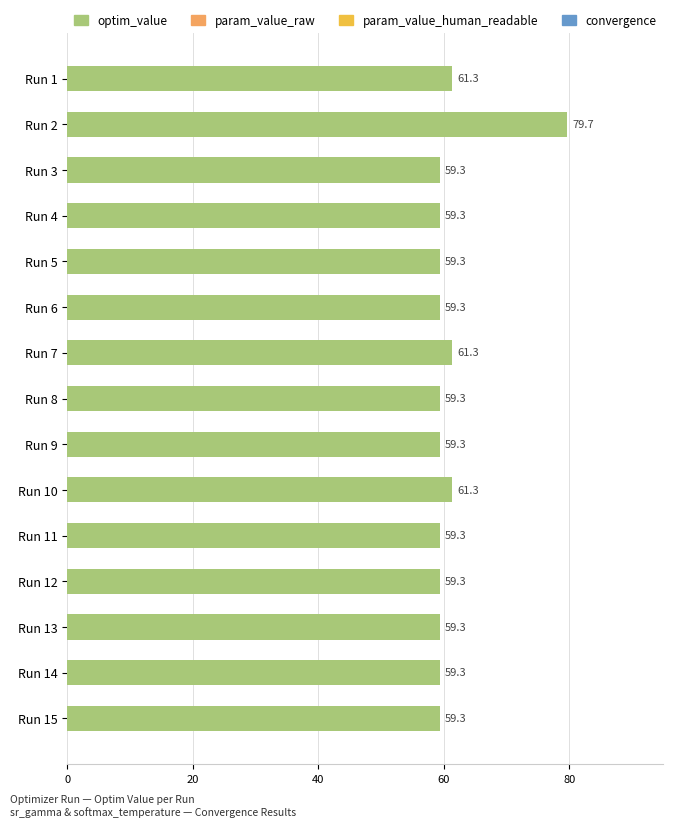

What is the maximum value shown in the chart?

79.7